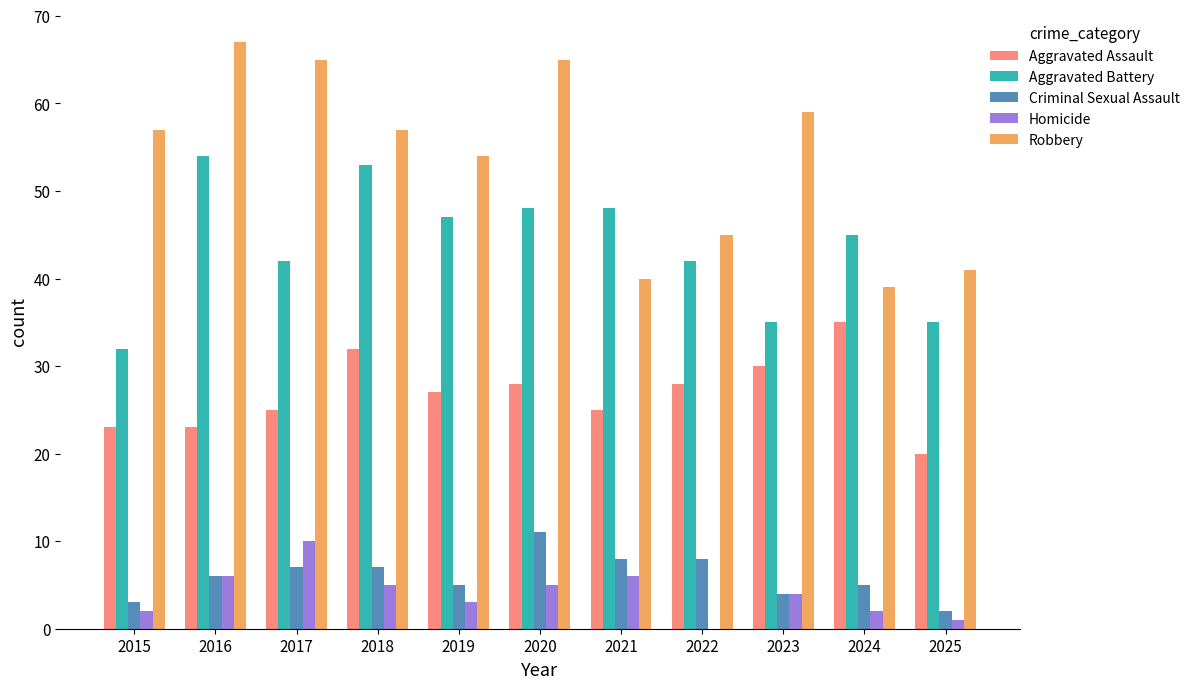

What is the total value across all series at 2022?

123